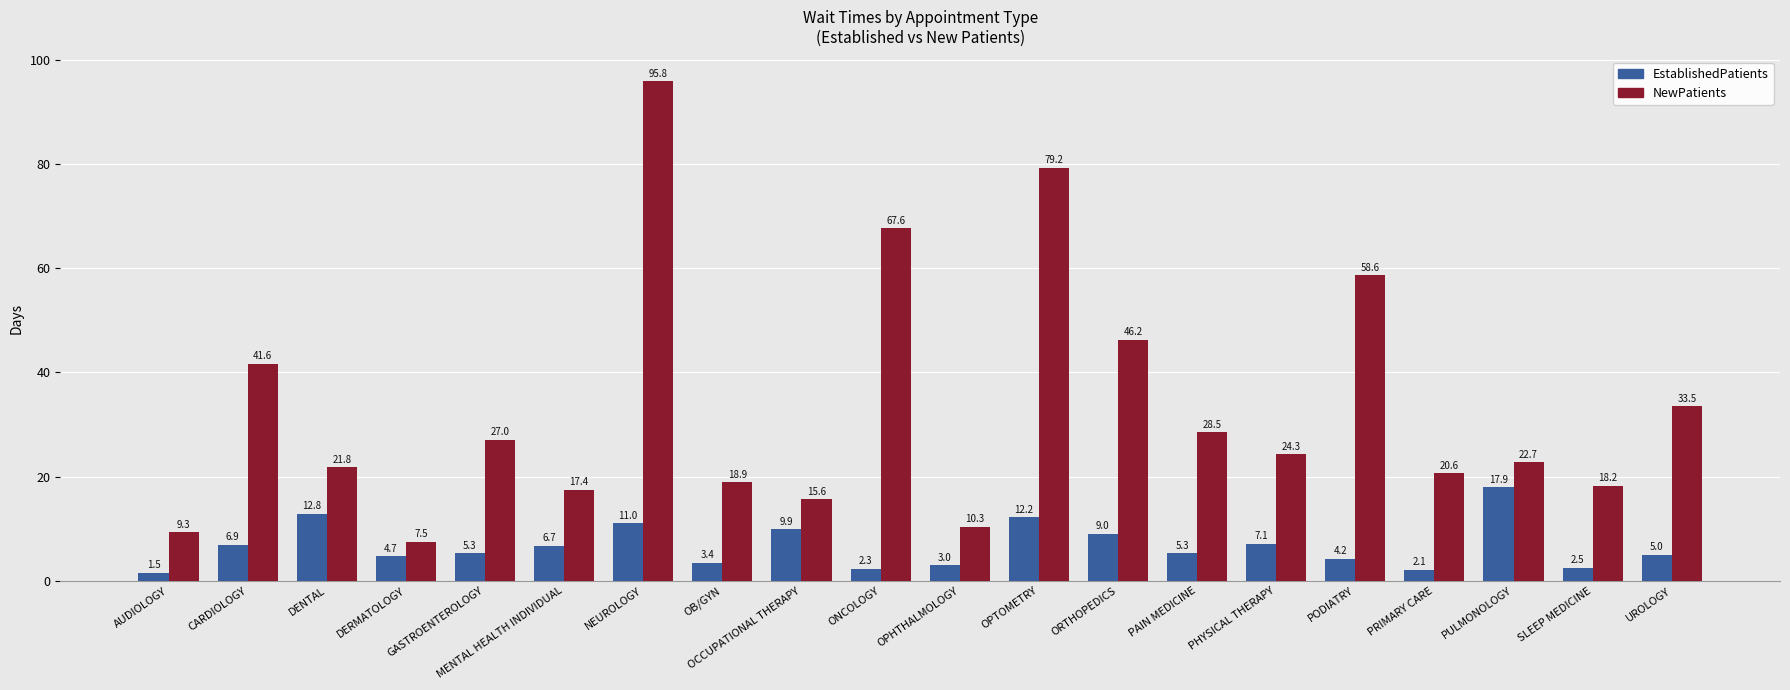

Between CARDIOLOGY and ORTHOPEDICS, which series saw the biggest shift?

NewPatients